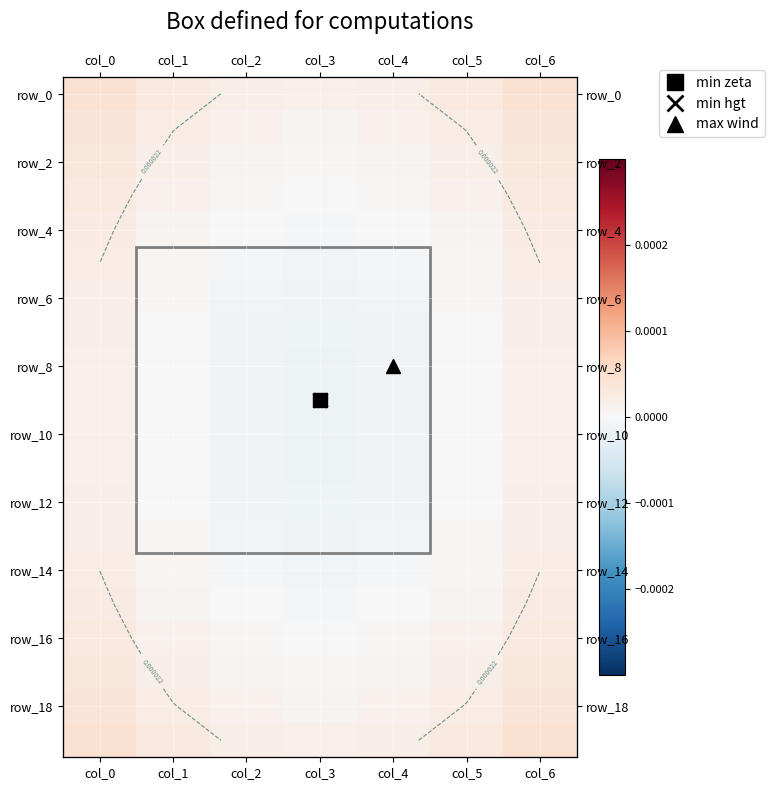

At which label is row_16 closest to 0?

col_3